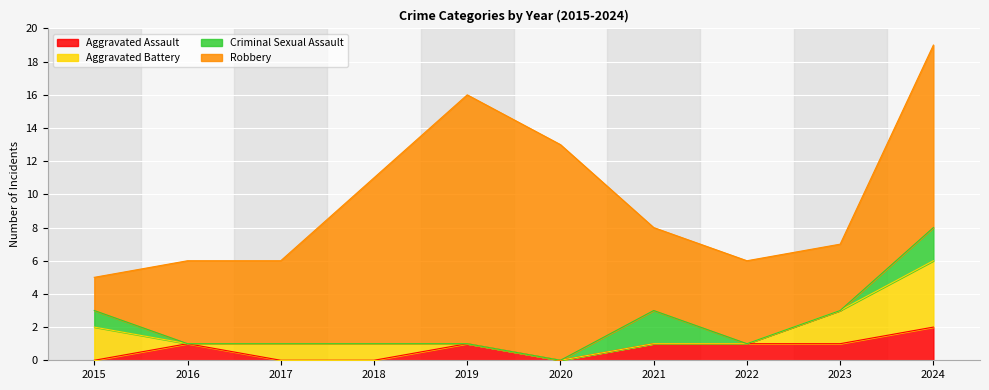

What is the total value across all series at 2018?

11